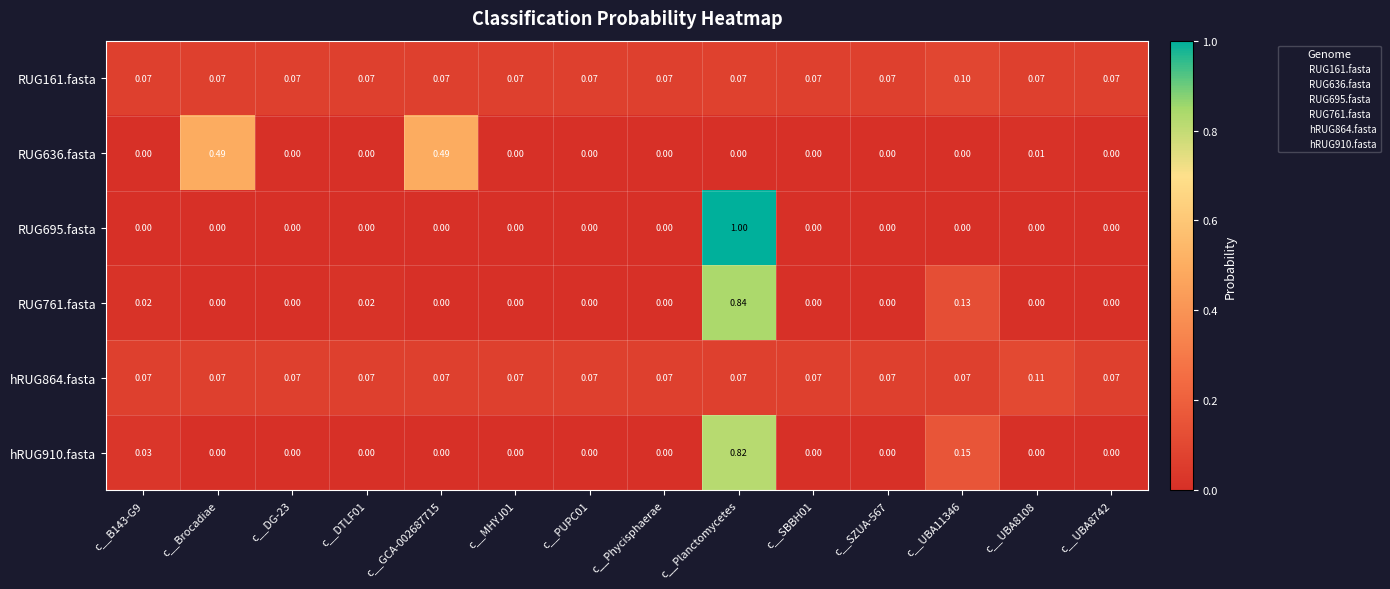

Is the value of RUG761.fasta at c__DTLF01 greater than the value of RUG636.fasta at c__B143-G9?

Yes